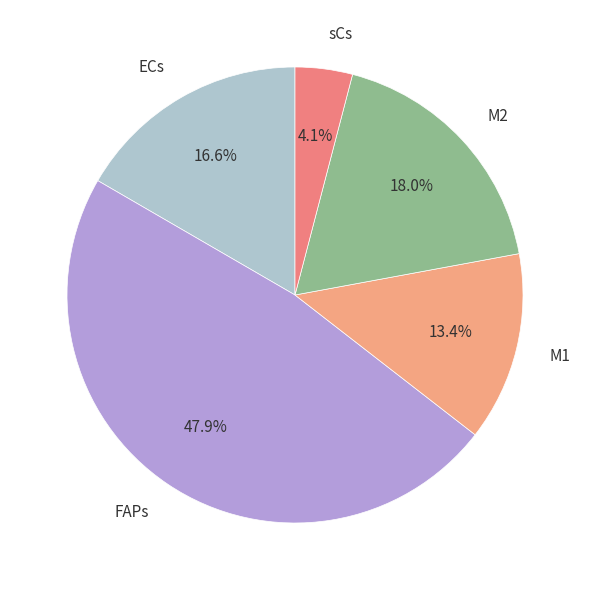

Is sCs the majority of the pie?

No